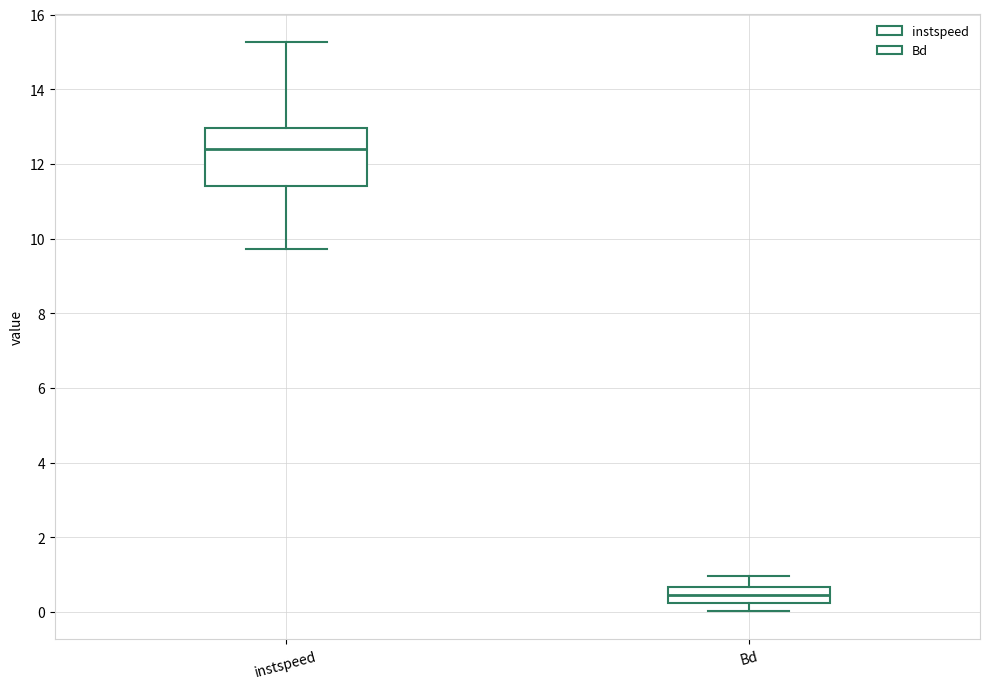

Which box has the lowest median line?

Bd